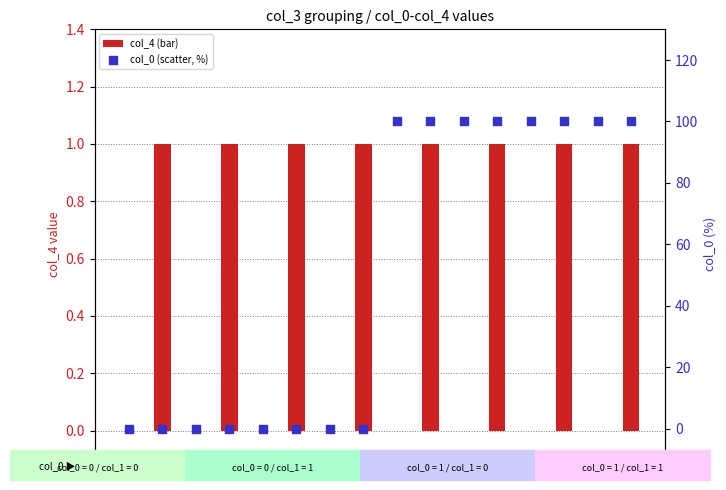

Which series reaches the maximum Y coordinate?

col_0 (scatter, %)